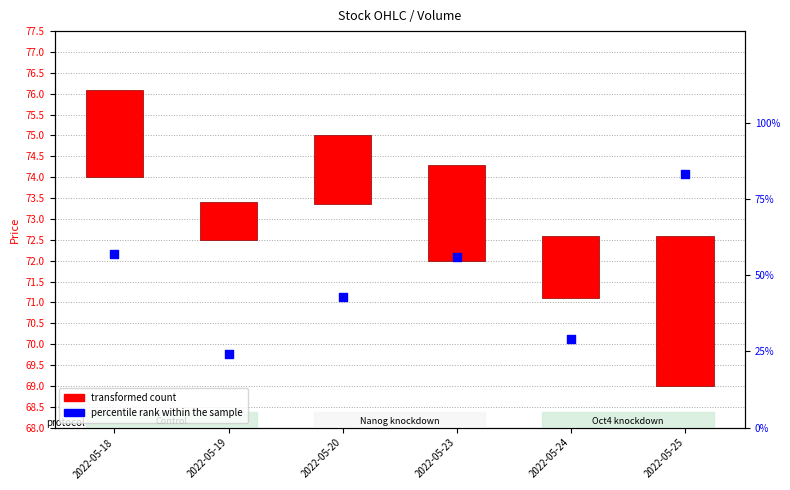

Between 2022-05-24 and 2022-05-23, which is larger?

2022-05-23